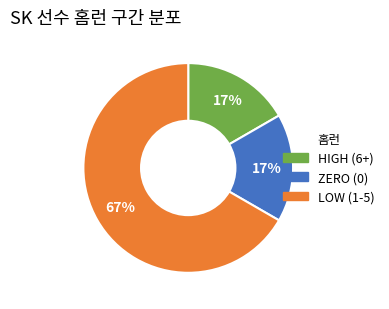

To the nearest percent, what is the average slice percentage?

33%